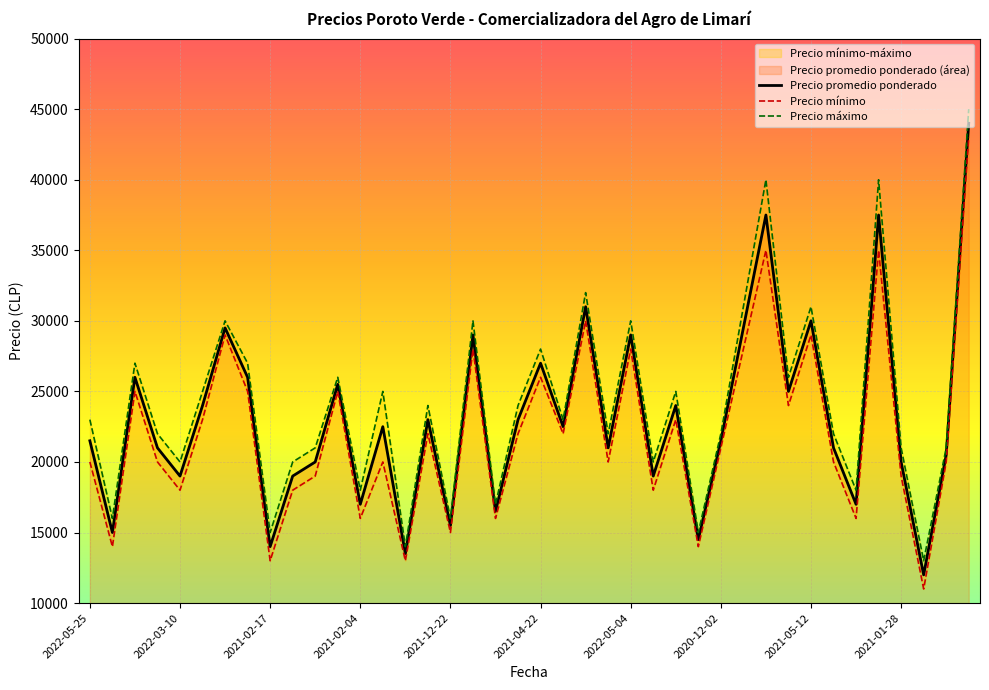

Is the value of Precio minimo at 2022-02-03 greater than the value of Precio promedio ponderado at 2021-12-02?

Yes